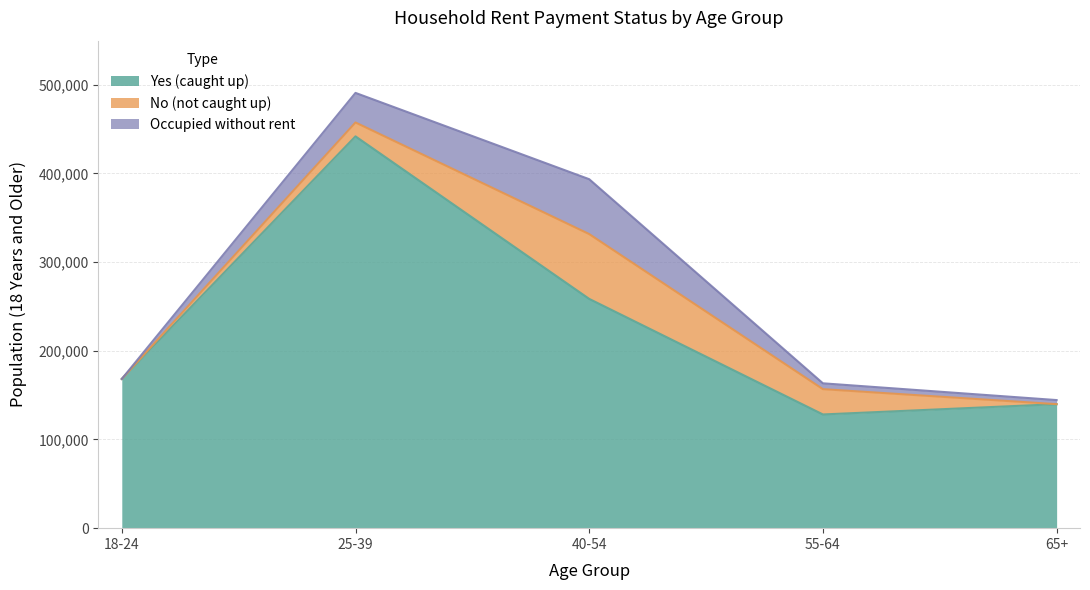

Which series has the largest total across all categories?

Yes (caught up)